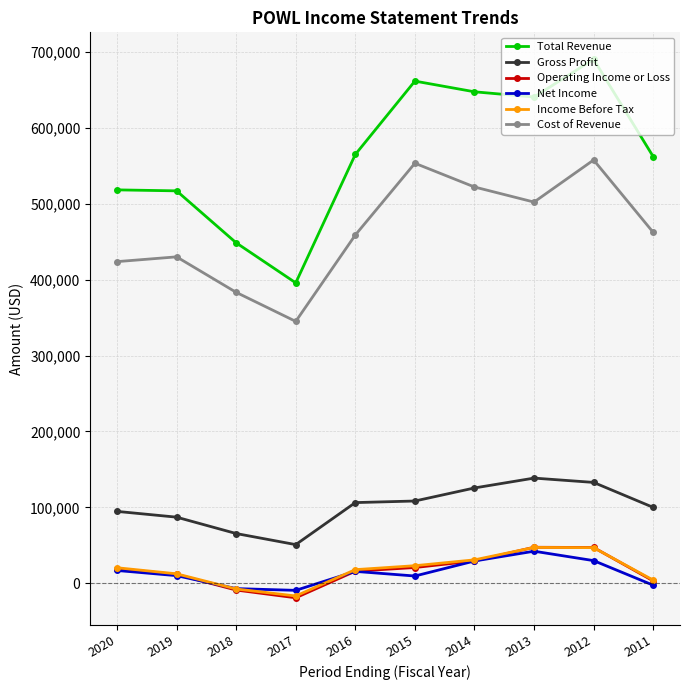

True or false: Total Revenue and Net Income cross at least once.

False